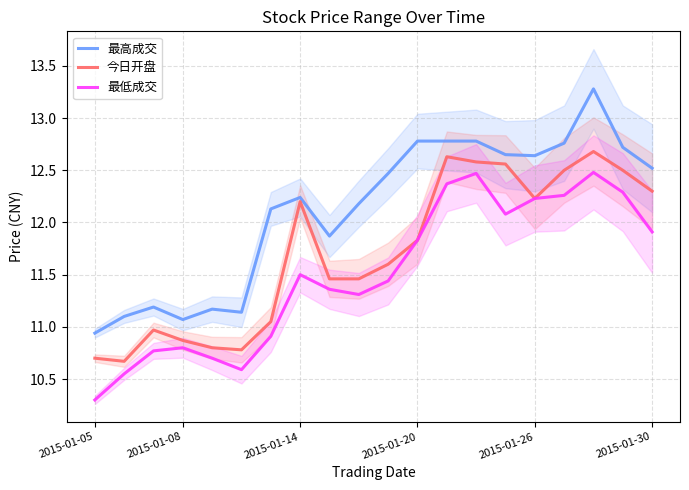

At which category does the chart reach its minimum across all series?

2015-01-05